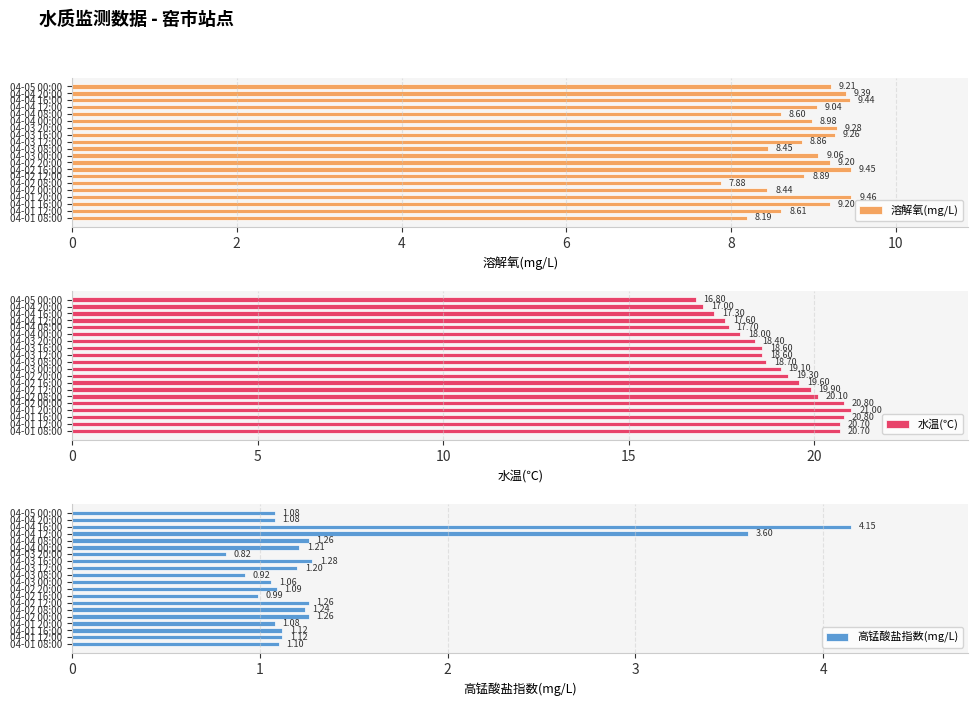

True or false: 高锰酸盐指数(mg/L) has a value of 5.0 at 04-04 12:00.

False